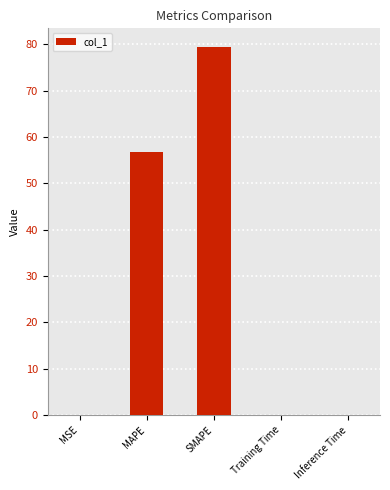

What is the maximum value shown in the chart?

79.5